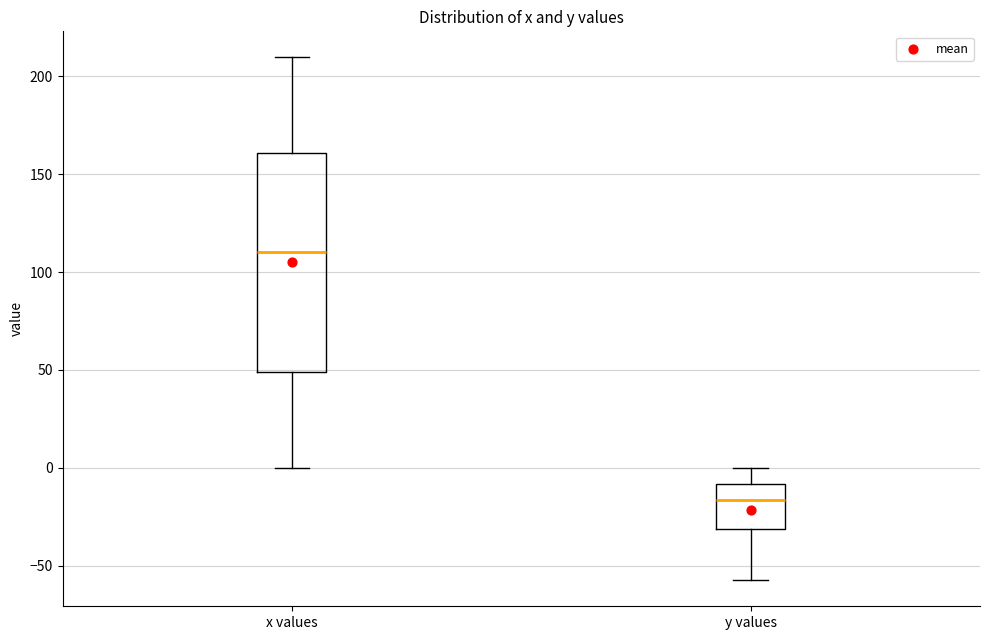

Reading left to right, transcribe this box plot: for each box, give where its median line is, the range the box spans, and where its two whiskers end, as read against the y-axis. The values are not printed on the chart, so give them approximately, as read against the axis.

x values: median 110, box 50 to 160, whiskers 0 to 210
y values: median -15, box -30 to -10, whiskers -55 to 0